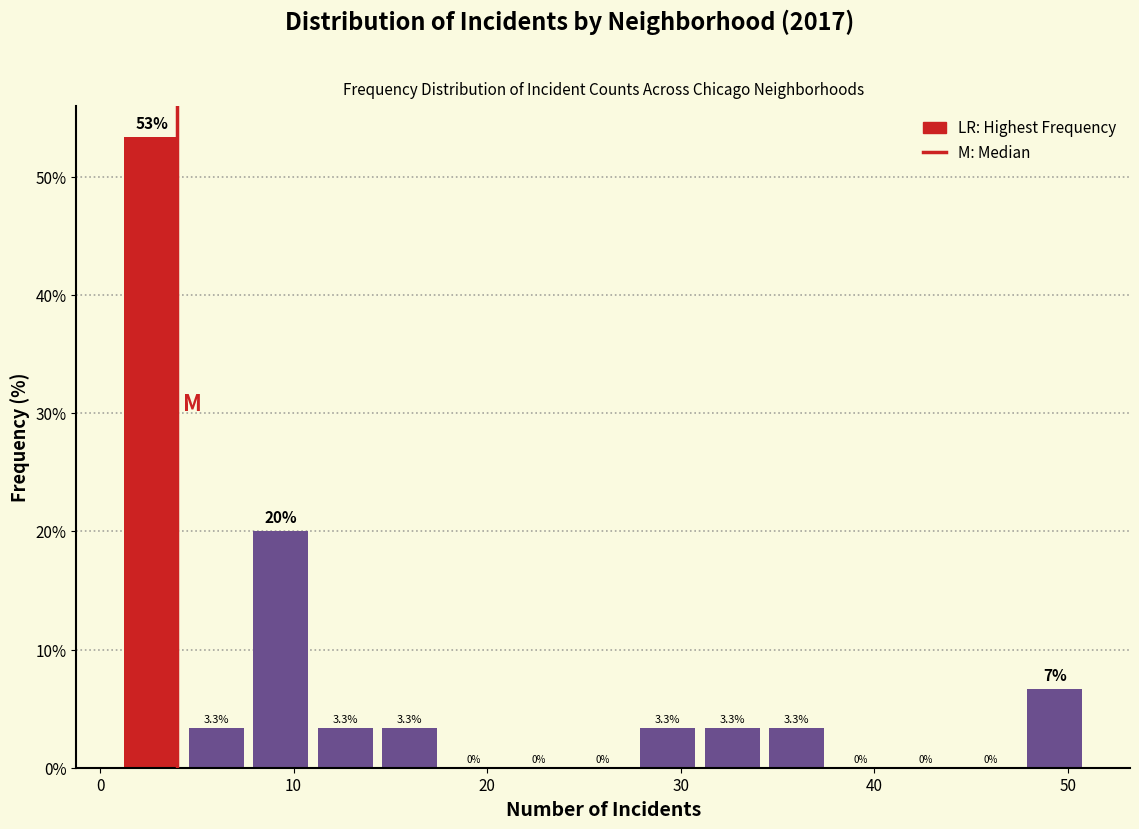

Read against the x-axis, roughly where is the centre of the tallest bar?

3